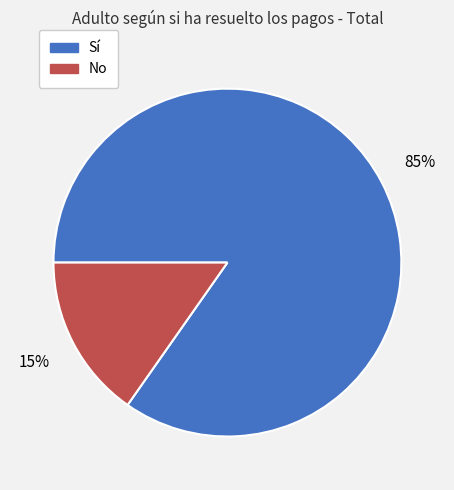

Is it true that Sí is 85% of the pie?

True